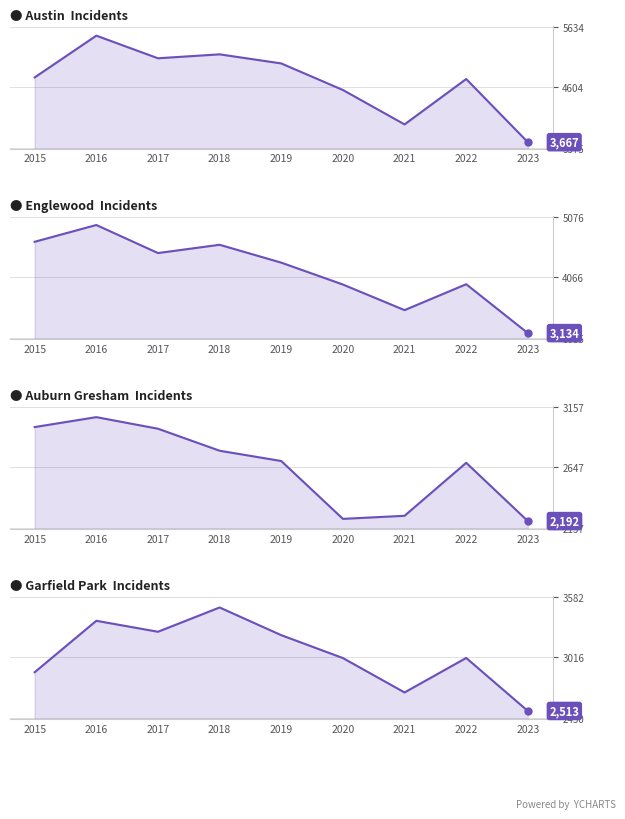

Which series changed the most between 2016 and 2020?

Englewood